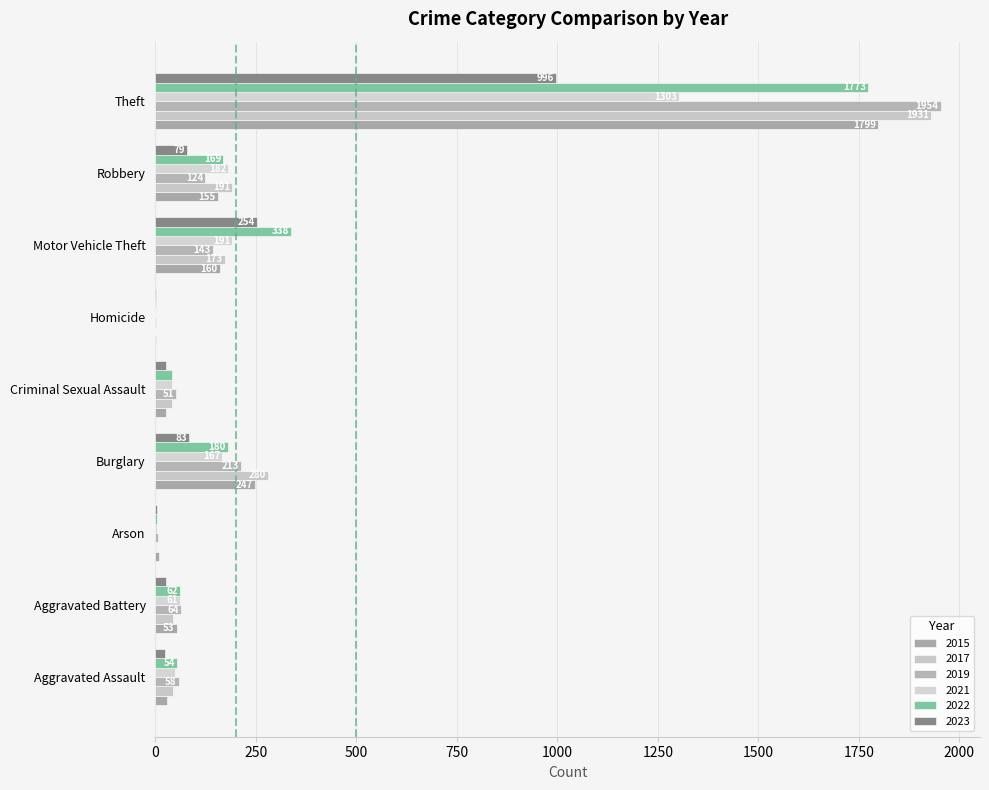

What is the value of the 2015 bar at the 7th from the left?

160